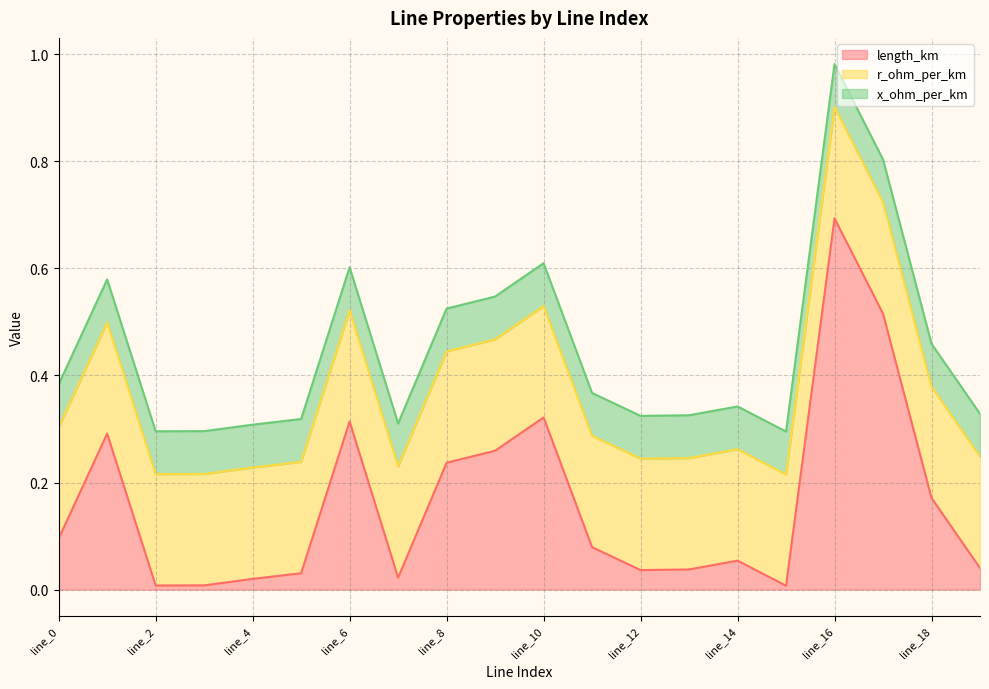

Reading left to right, list all the values displayed in this chart.

length_km: 0.1	0.3	0.0	0.0	0.0	0.0	0.3	0.0	0.2	0.3	0.3	0.1	0.0	0.0	0.1	0.0	0.7	0.5	0.2	0.0
r_ohm_per_km: 0.2	0.2	0.2	0.2	0.2	0.2	0.2	0.2	0.2	0.2	0.2	0.2	0.2	0.2	0.2	0.2	0.2	0.2	0.2	0.2
x_ohm_per_km: 0.1	0.1	0.1	0.1	0.1	0.1	0.1	0.1	0.1	0.1	0.1	0.1	0.1	0.1	0.1	0.1	0.1	0.1	0.1	0.1